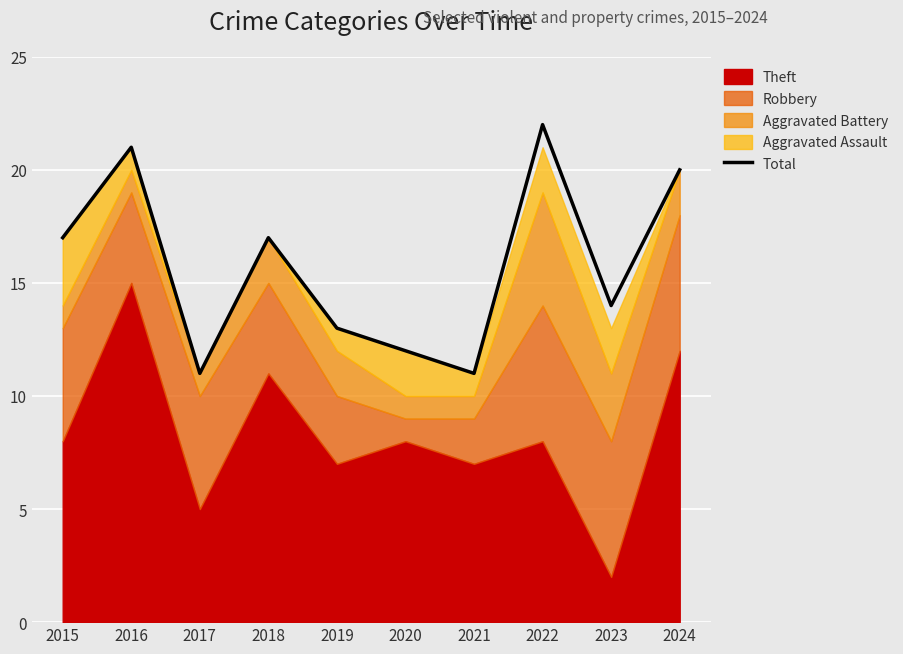

The chart shows a value of 17 at 2015. True or false?

True